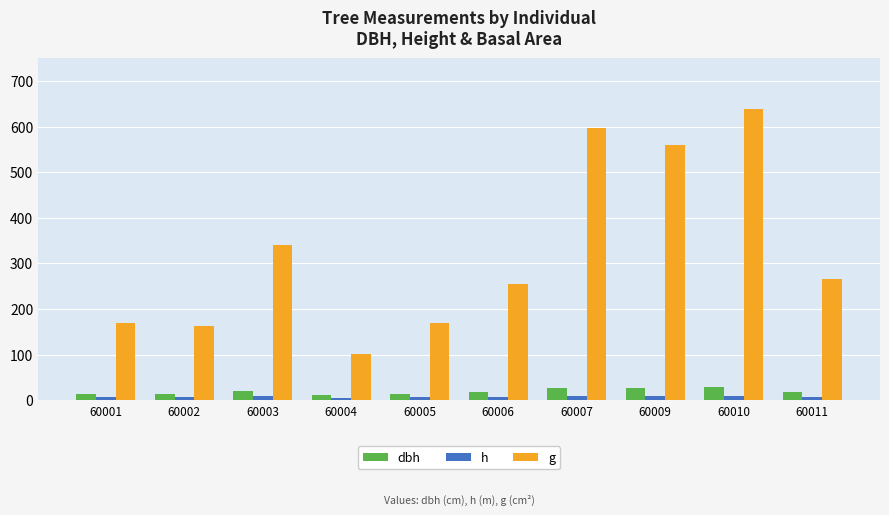

What is the difference between the g values at 60003 and 60009?

218.7